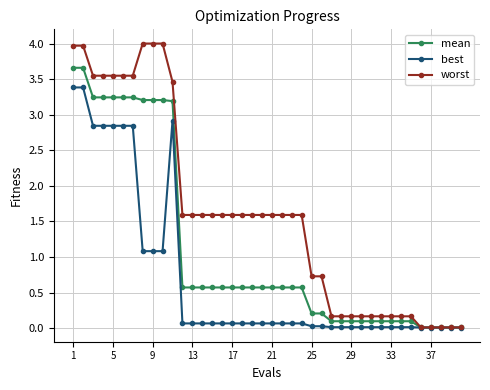

List the series in order of their overall mean, highest first.

worst, mean, best